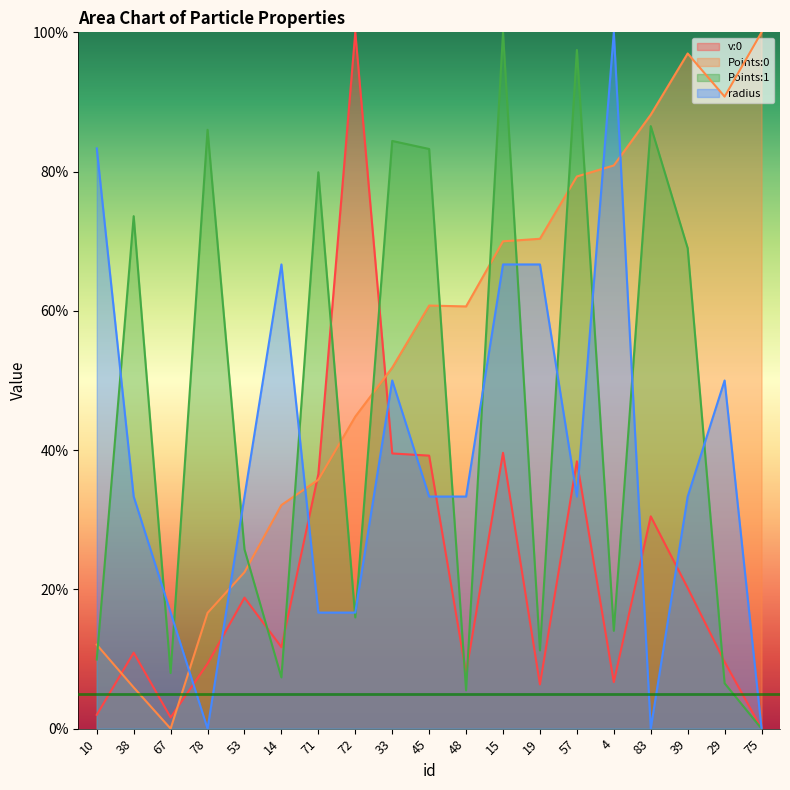

At which category does Points:0 reach its first local peak?

45